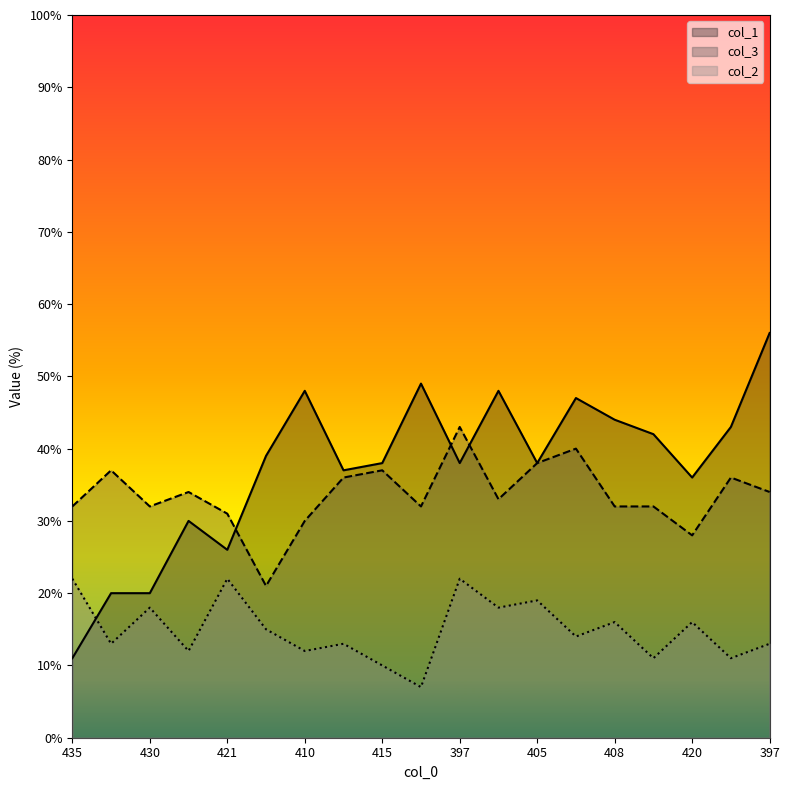

Does the chart display data point markers on the line(s)?

No